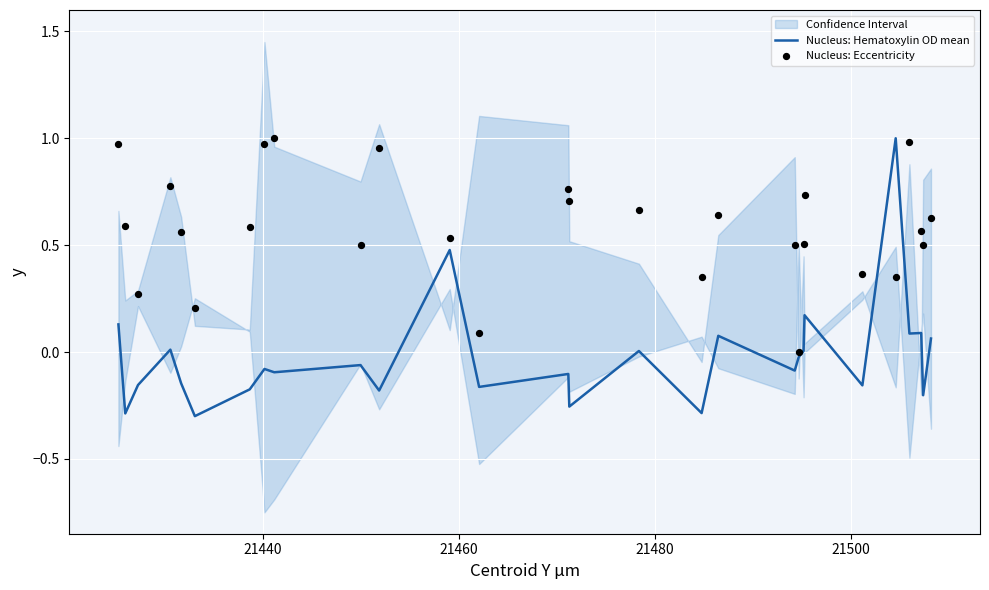

What is the maximum value for Nucleus: Hematoxylin OD mean?

1.0